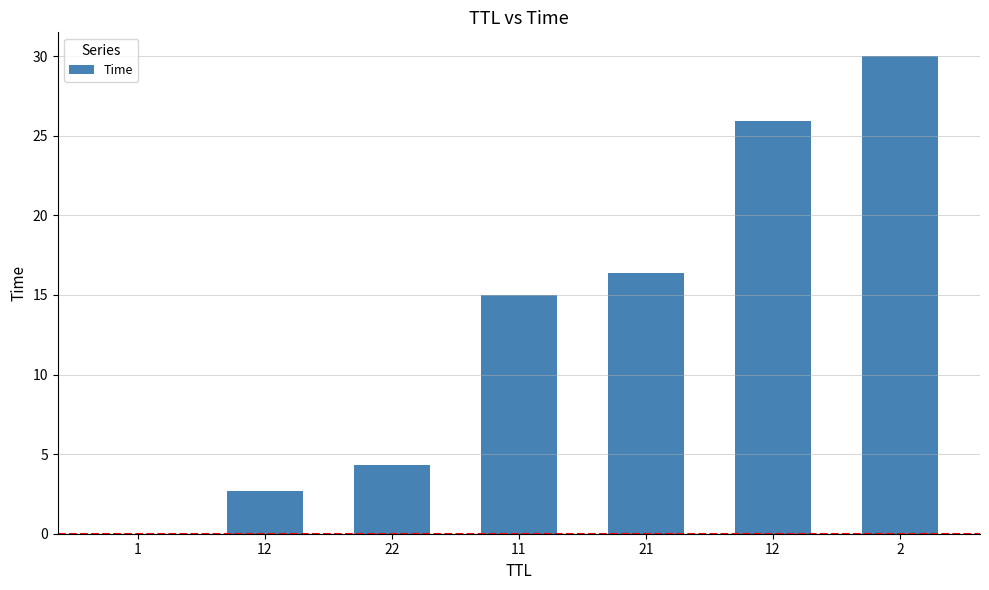

How many data points does each series have?

7